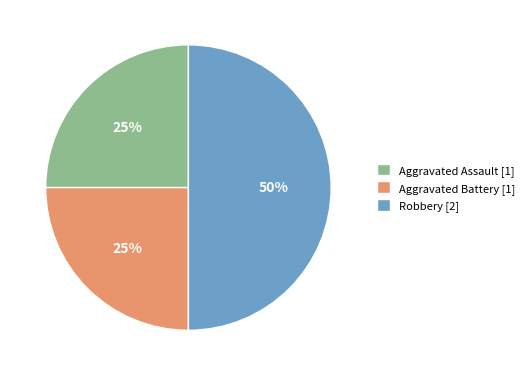

Count the number of slices in the pie.

3